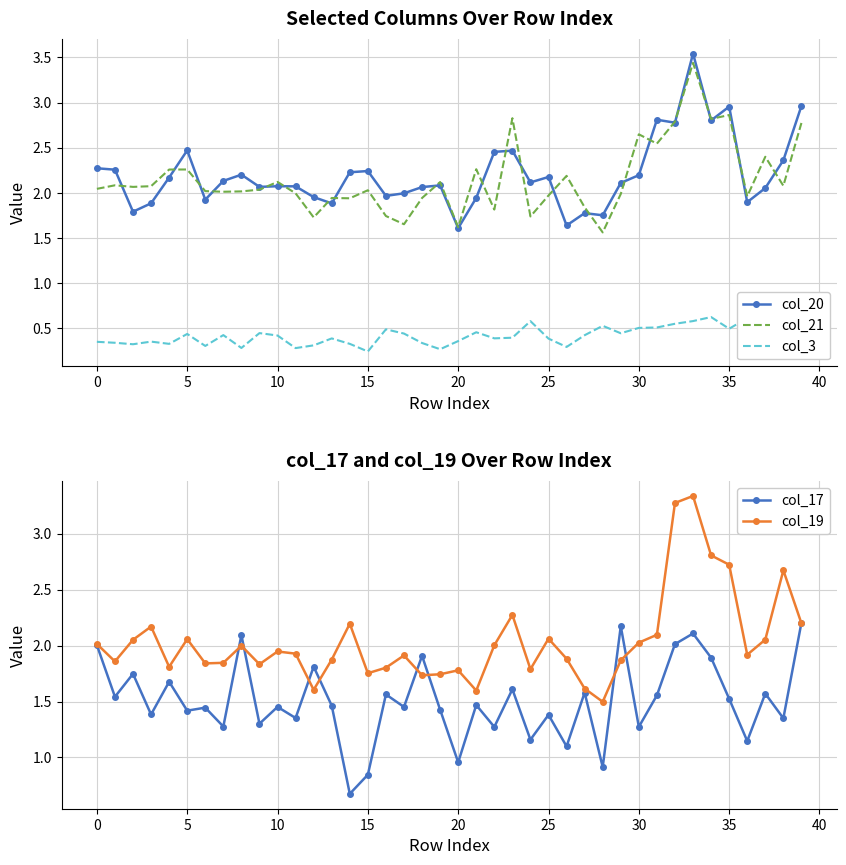

At which label does col_17 first exceed 1?

0